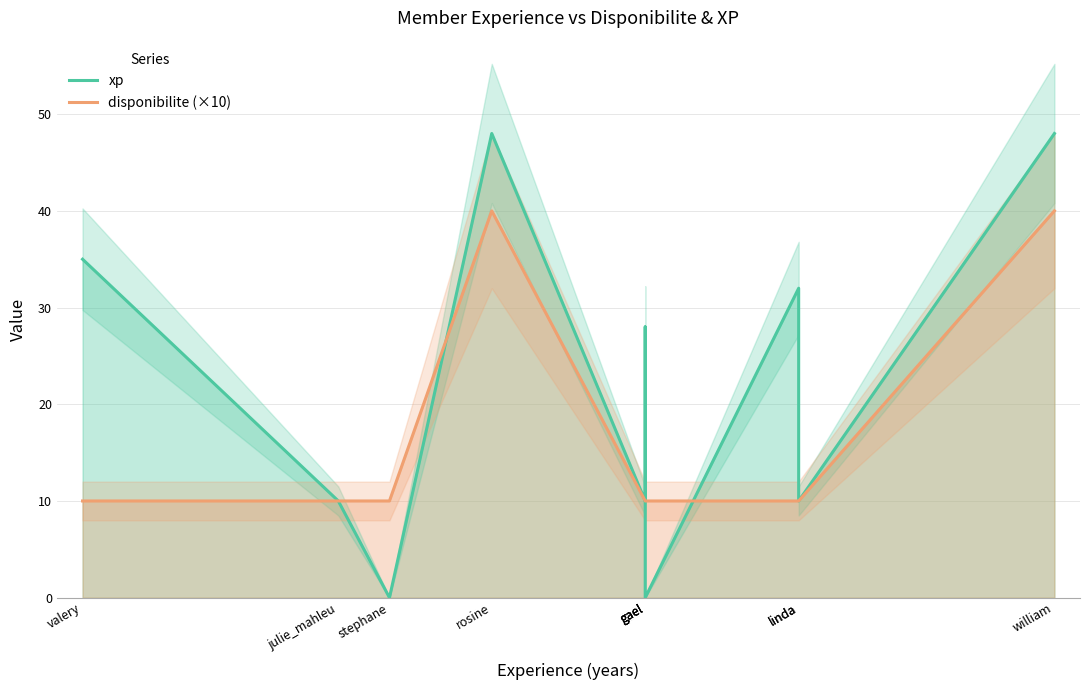

List the series in order of their peak value, highest first.

xp, disponibilite (×10)